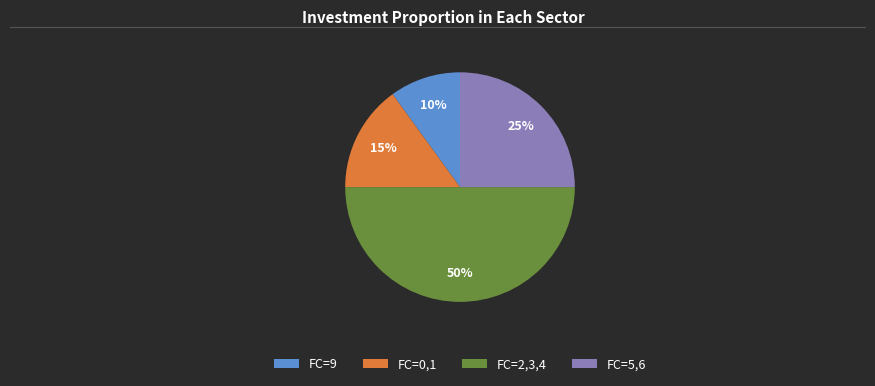

To the nearest percent, what portion does FC=9 represent?

10%